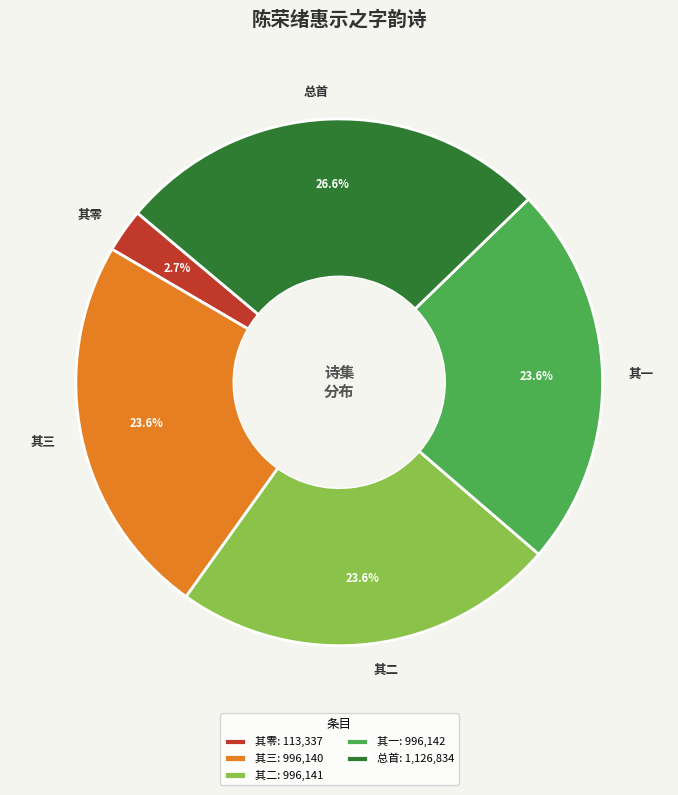

Is the sum of 其一 and 其二 greater than half?

No